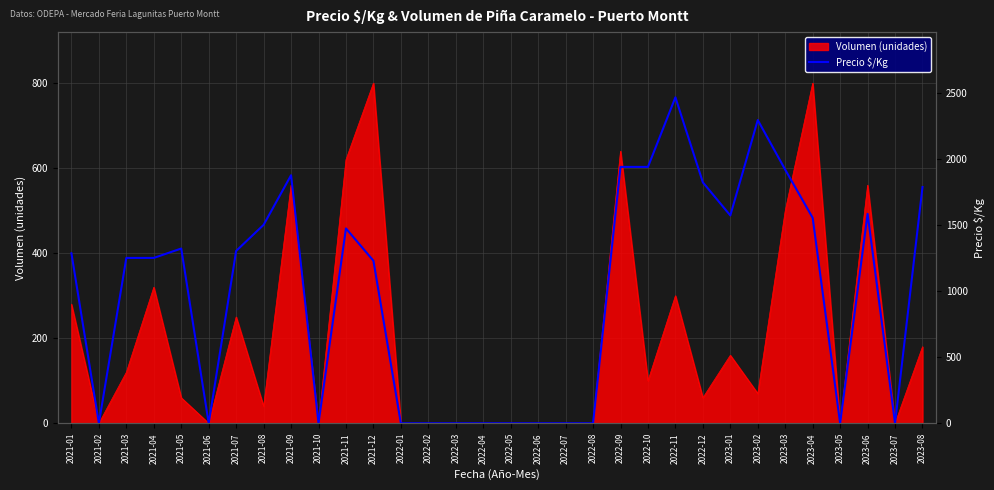

At which label is Volumen (unidades) closest to 400?

2021-04